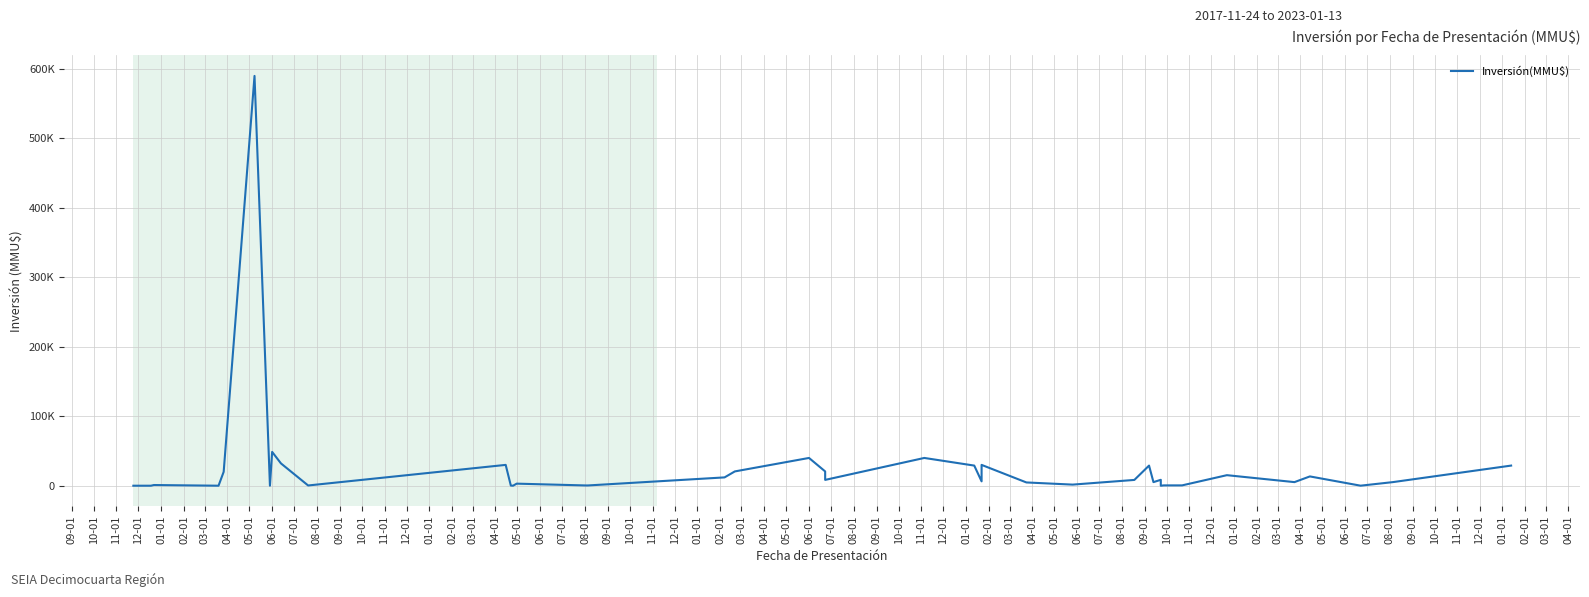

Count the number of values greater than 6289.

19